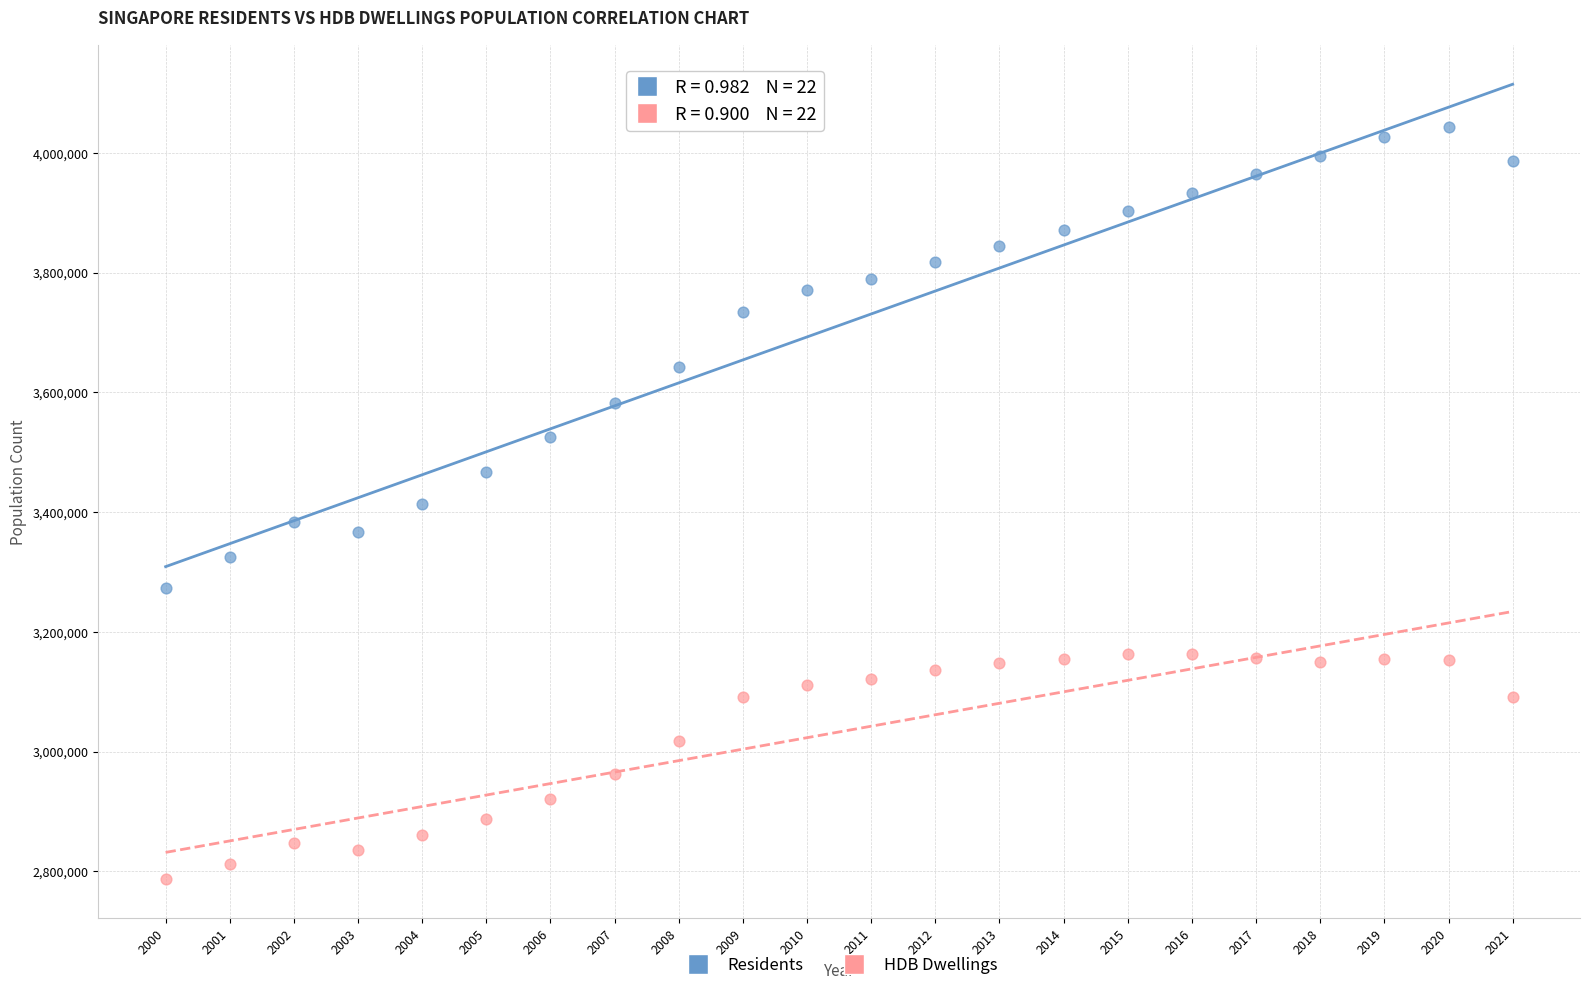

What is the X range (max minus min) for the scatter plot?

21